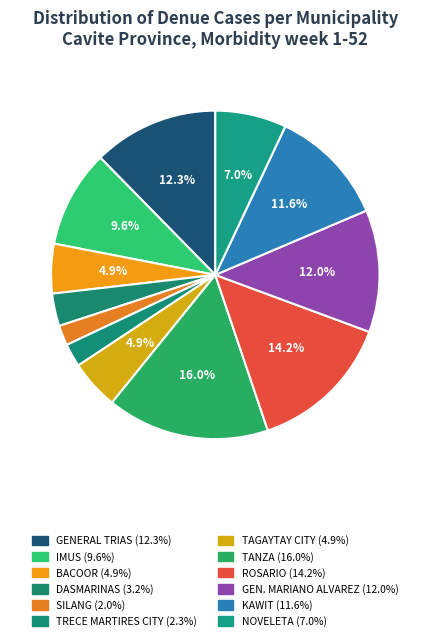

To the nearest percent, what is the average slice percentage?

8%